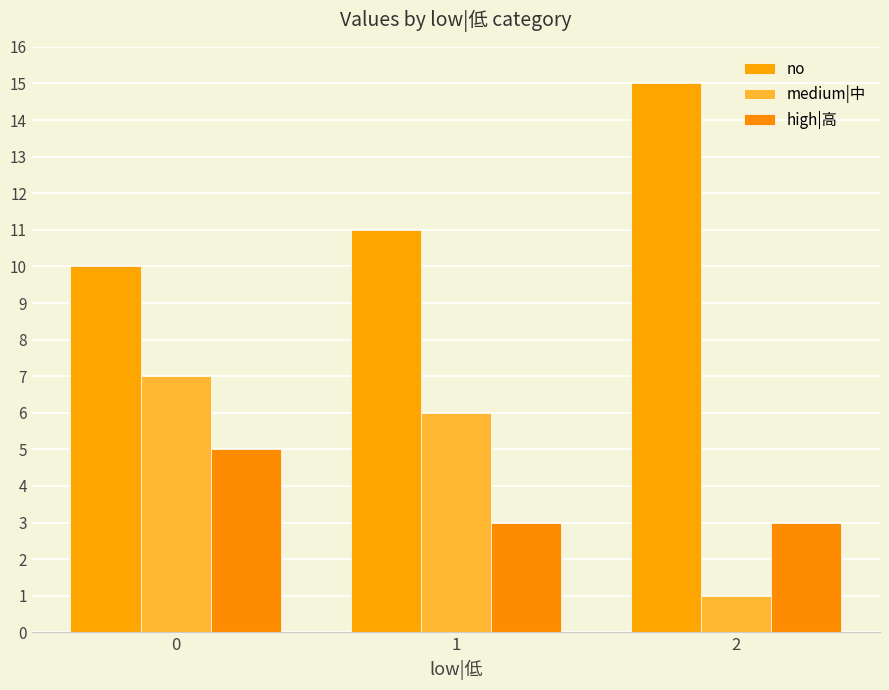

Which series has the largest total across all categories?

no